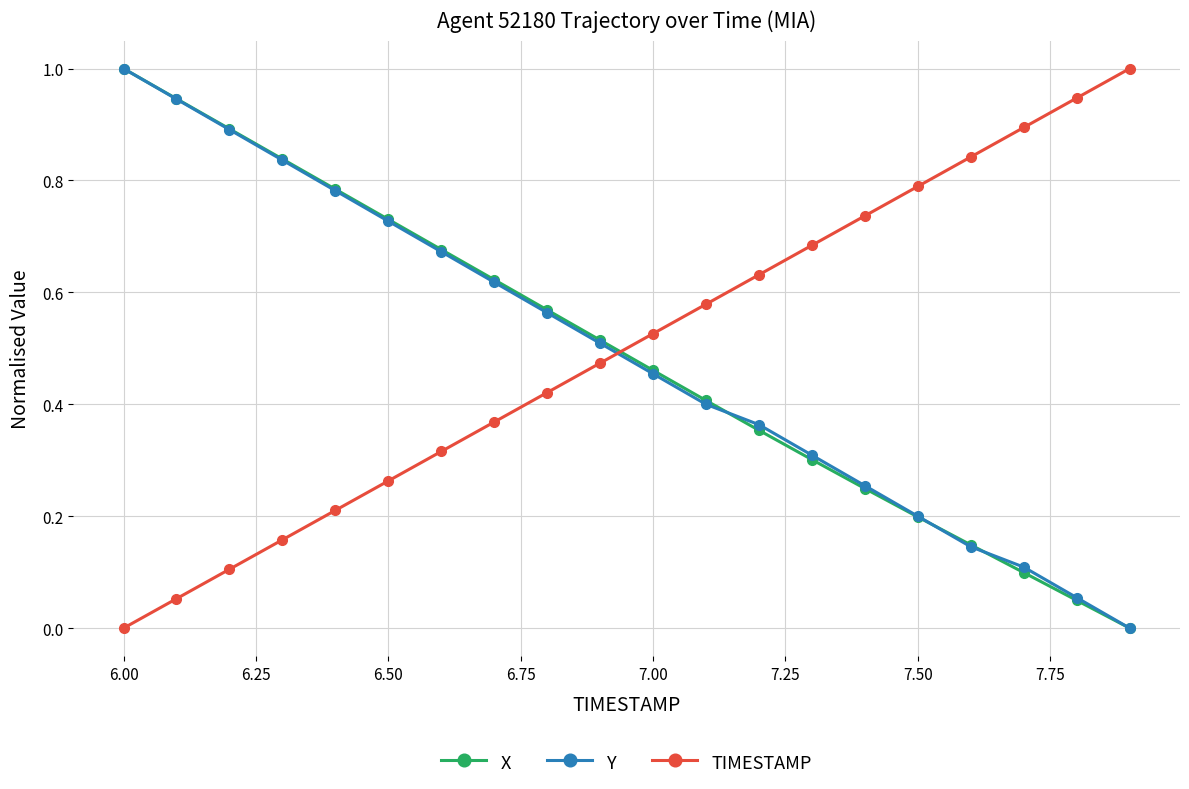

What is the value of the X point at the 1st from the left?

1.0